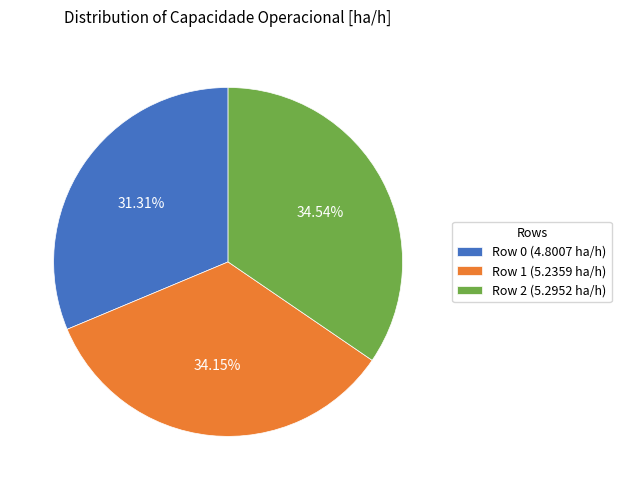

To the nearest percent, what is the combined percentage of Row 1 and Row 0?

65%